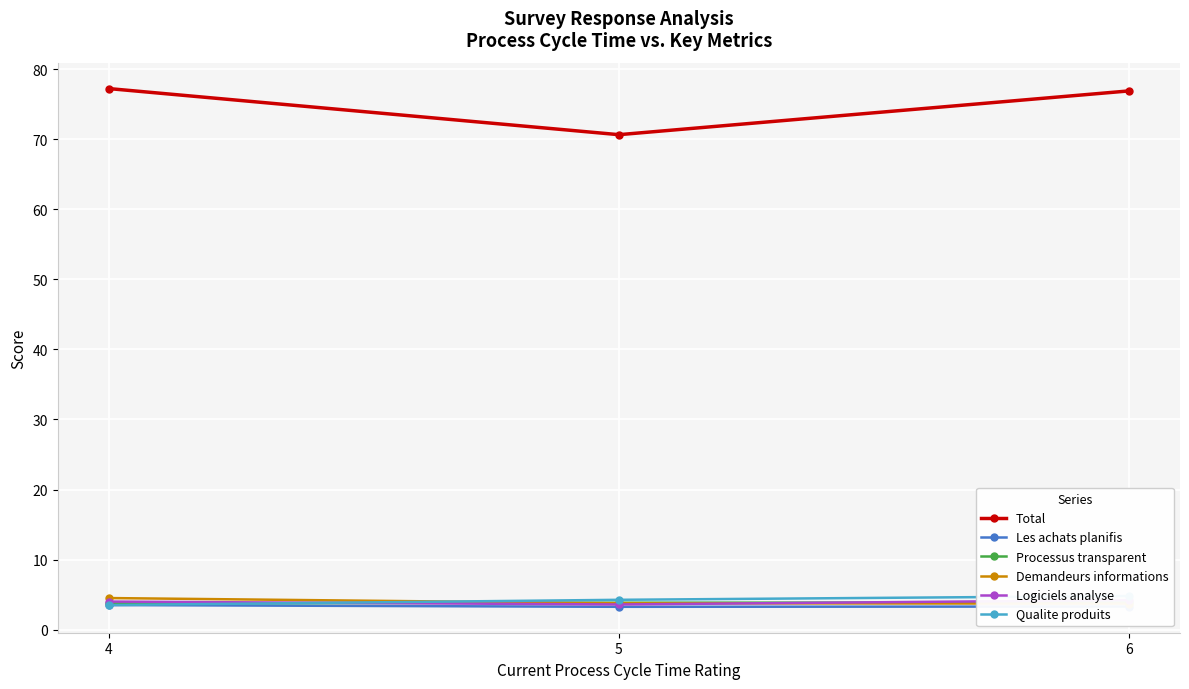

The Total series shows 32.4 at 6. True or false?

False